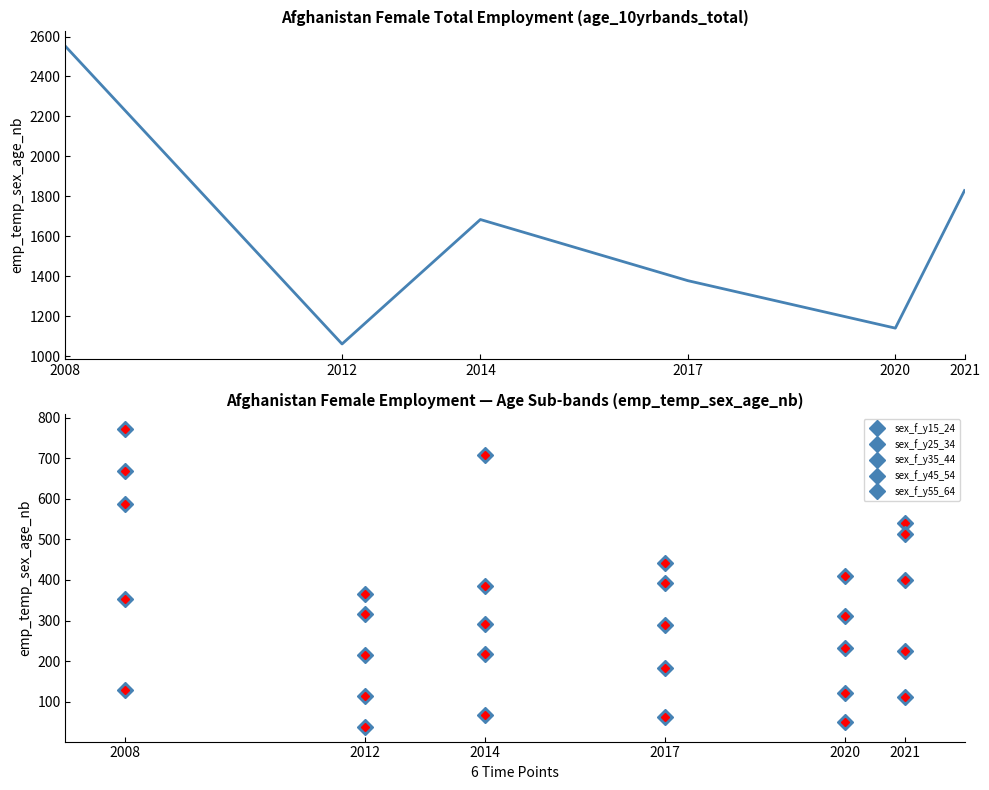

Which category has the lowest value across all series?

2012